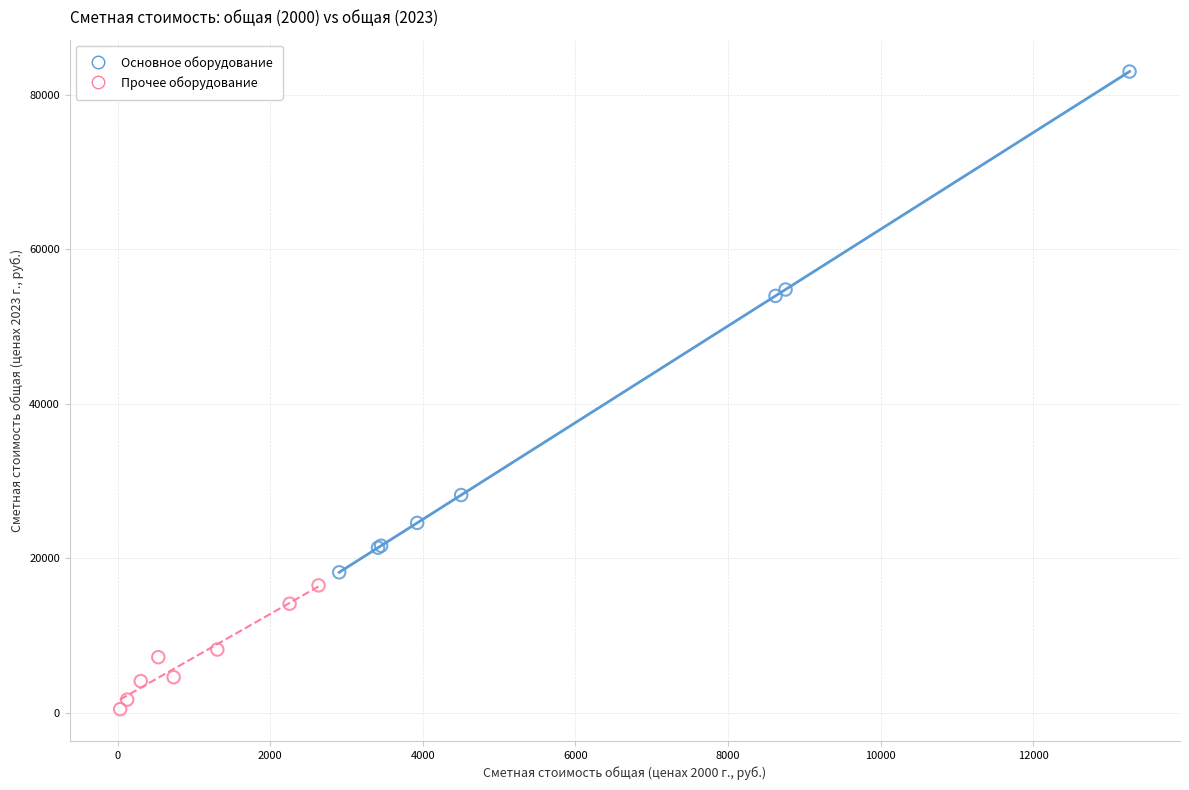

Which series reaches the minimum Y coordinate?

Прочее оборудование